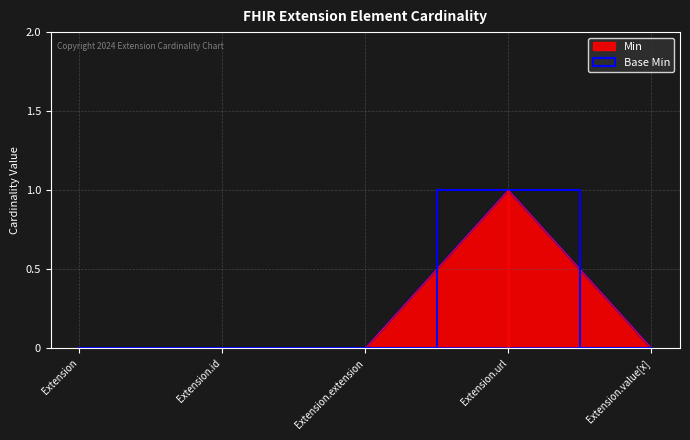

Is the value of Min at Extension.extension greater than the value of Base Min at Extension?

No